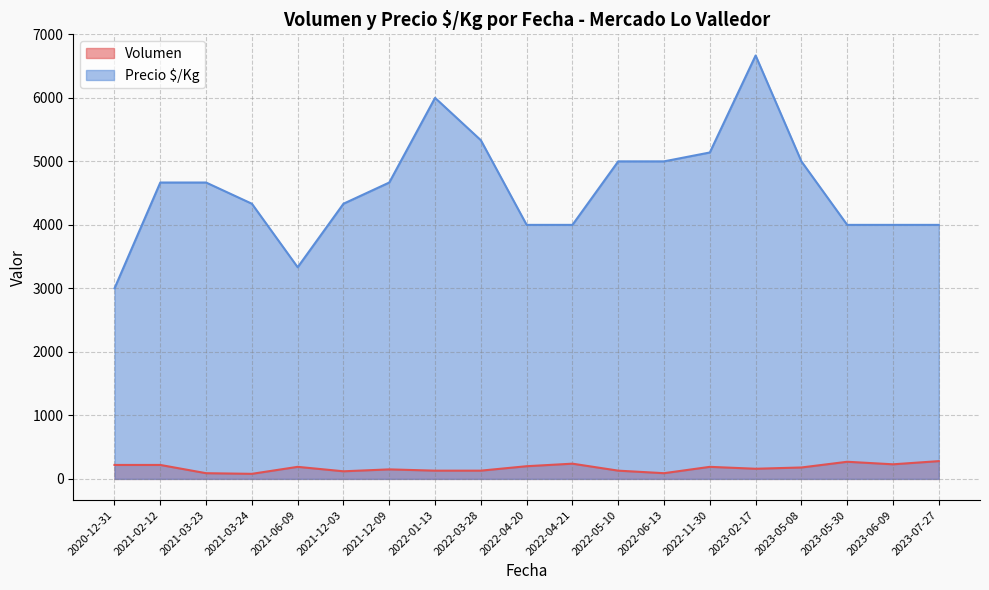

How many lines are shown in the chart?

2